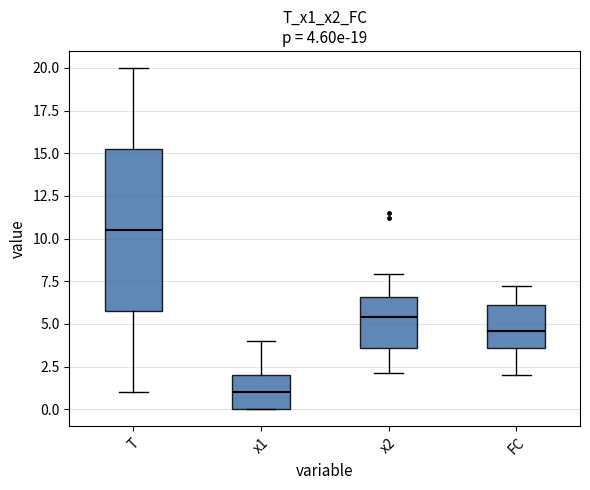

Which box's median line is the highest?

T